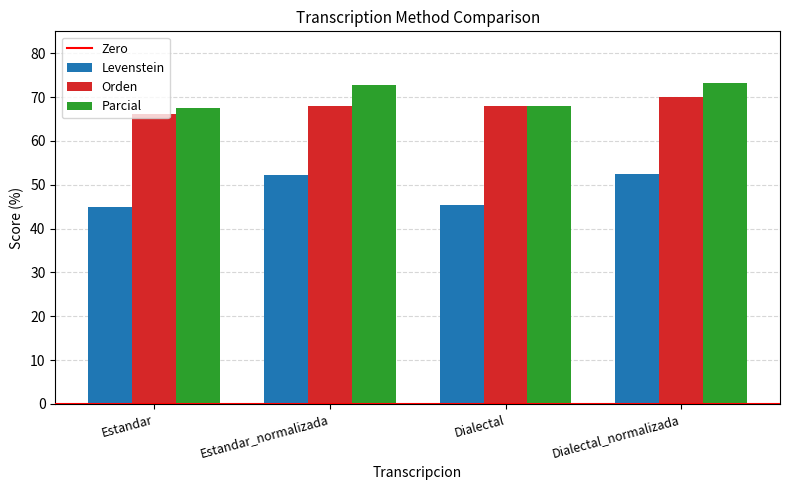

What is the minimum value for Orden?

66.1